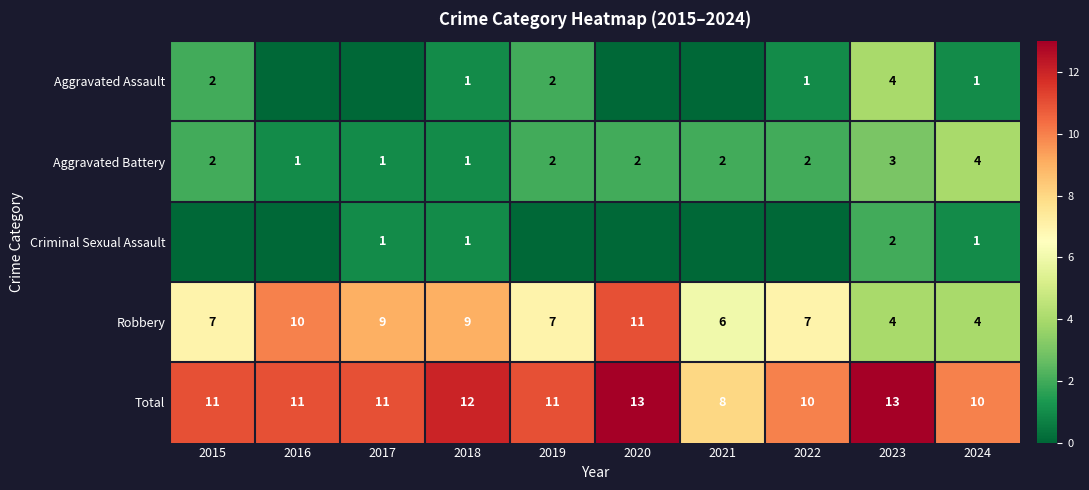

How many Total values are between 10 and 12?

7